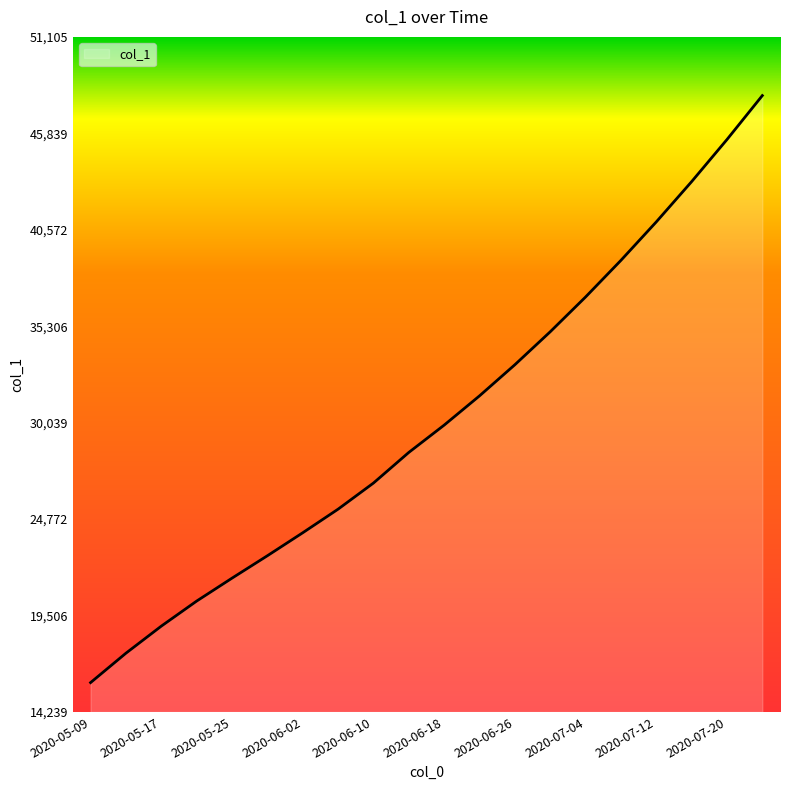

What is the minimum value shown in the chart?

15842.6